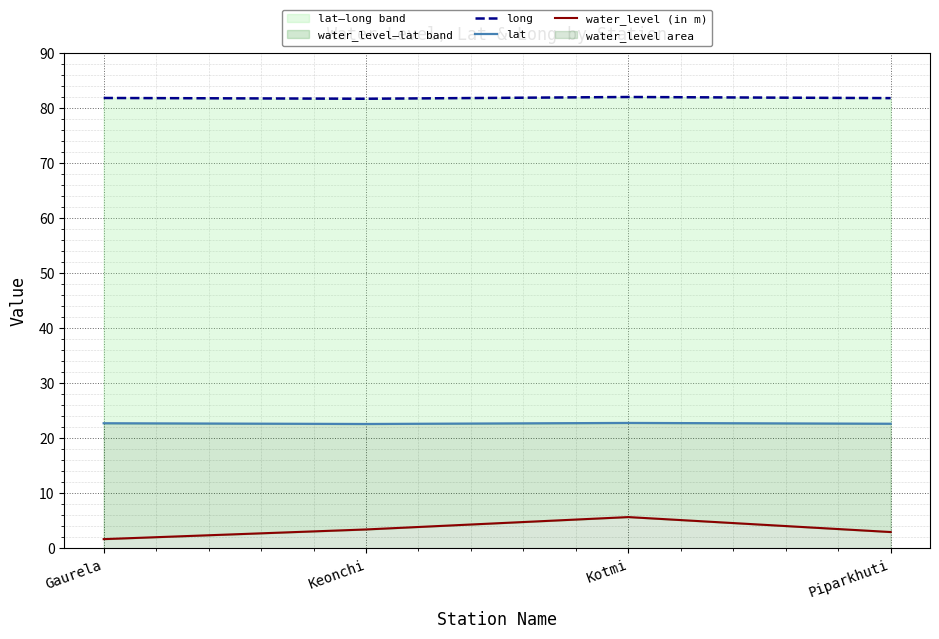

Which series has the largest total across all categories?

long